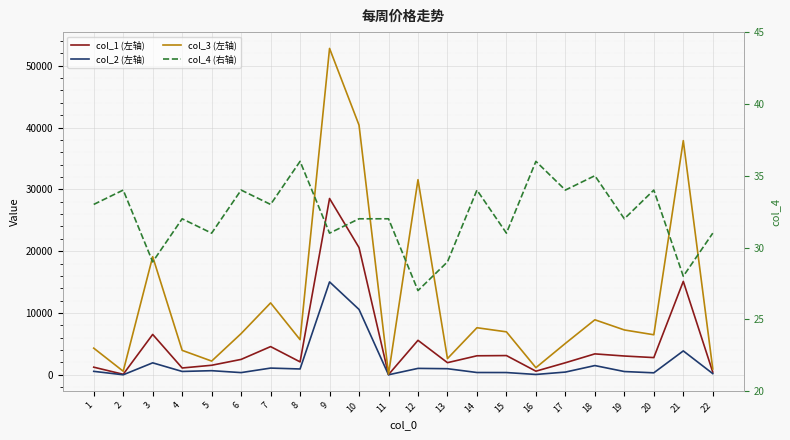

What is the difference between the col_3 (左轴) values at 18 and 6?

2234.5